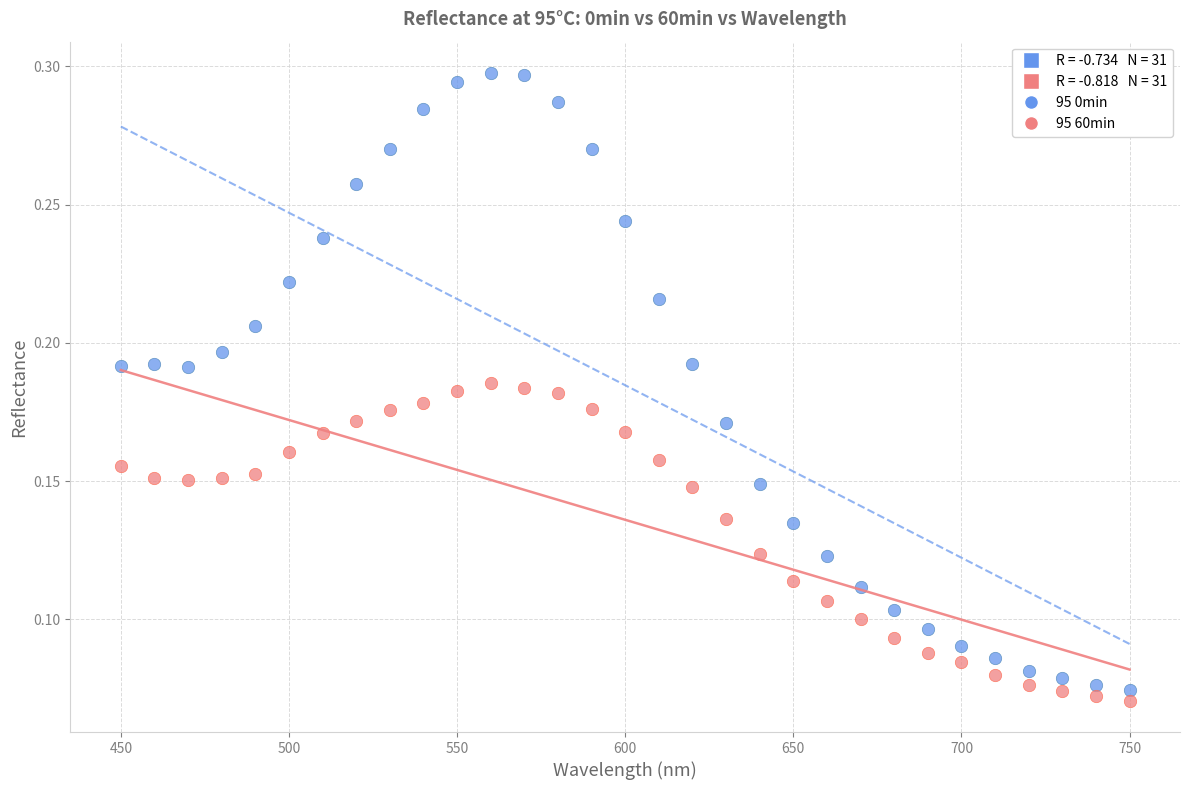

What is the X range (max minus min) for the scatter plot?

300.0